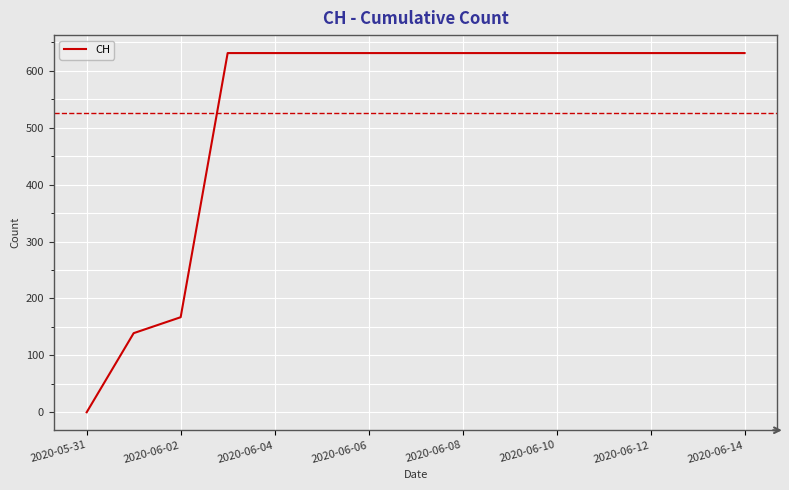

What is the maximum value shown in the chart?

631